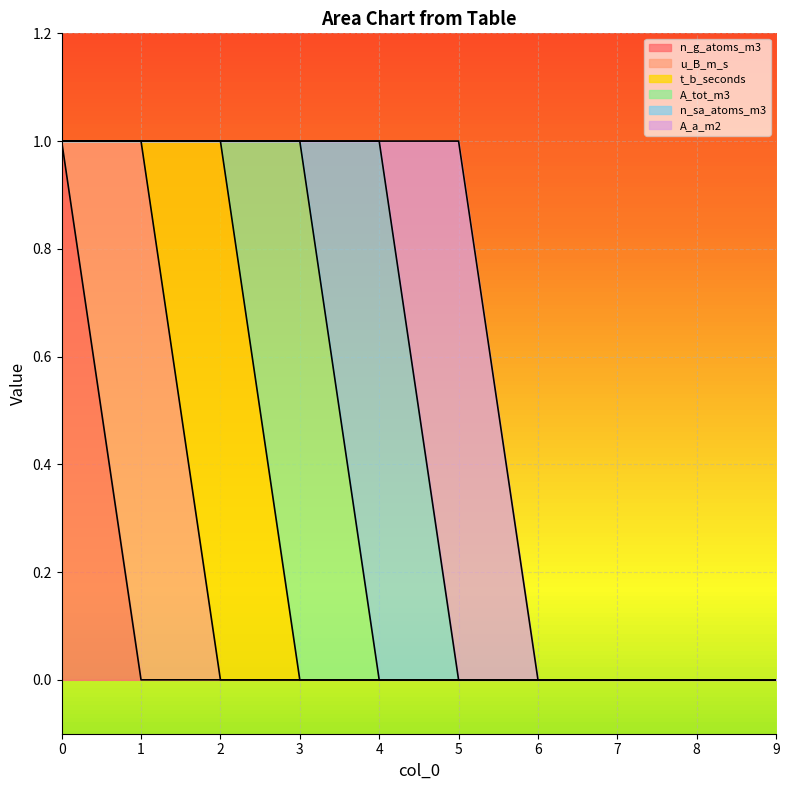

What are all the series names shown in the legend?

n_g_atoms_m3, u_B_m_s, t_b_seconds, A_tot_m3, n_sa_atoms_m3, A_a_m2